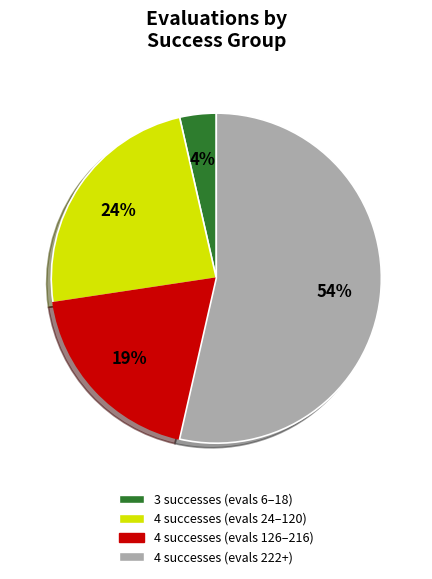

Which has a higher value, 3 successes (evals 6–18) or 4 successes (evals 24–120)?

4 successes (evals 24–120)